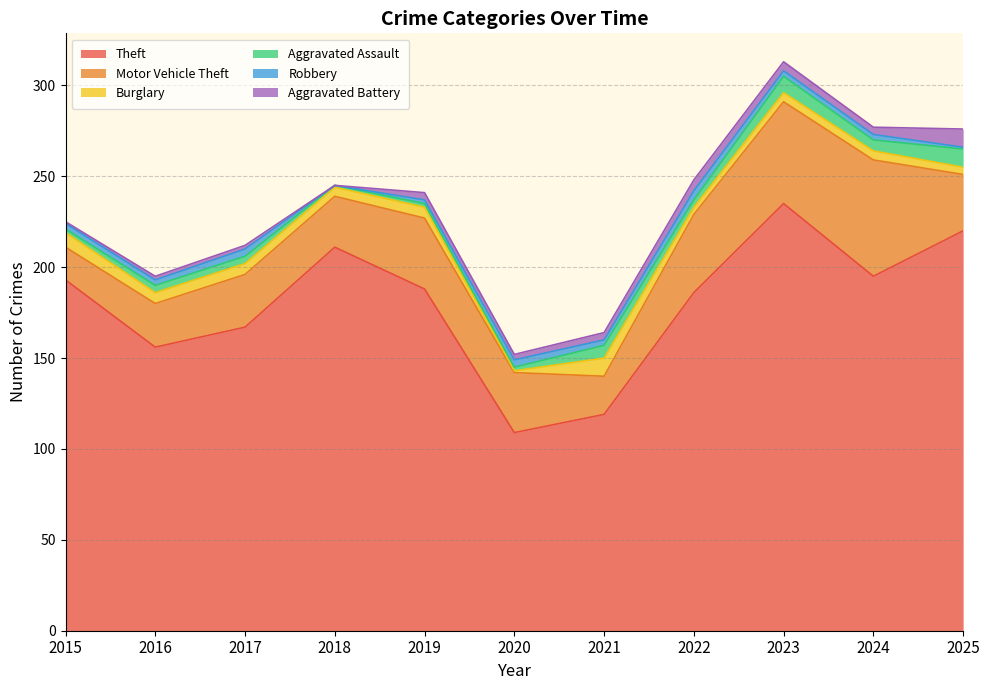

How many interior local peaks does the Aggravated Battery series have?

2